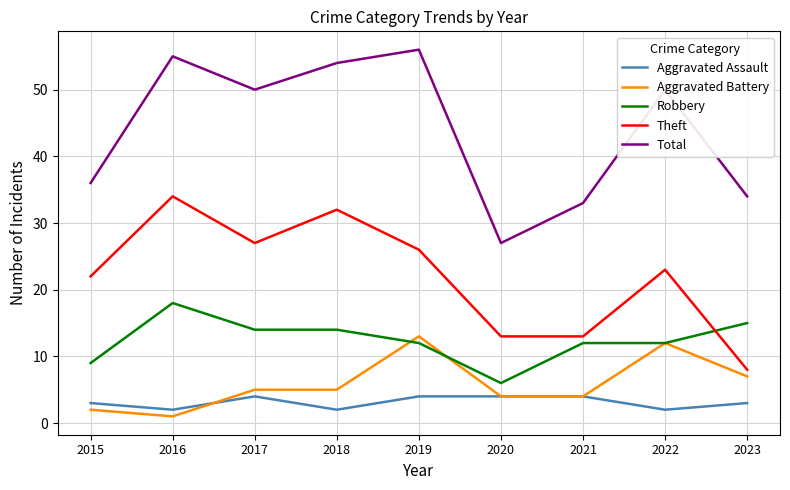

List the series in order of their peak value, lowest first.

Aggravated Assault, Aggravated Battery, Robbery, Theft, Total